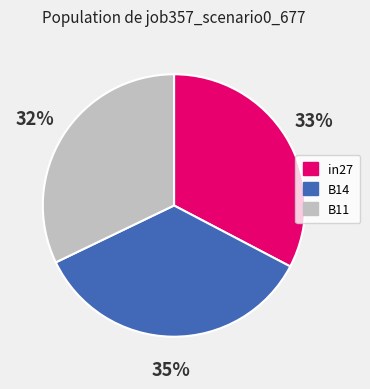

To the nearest percent, what is the average slice percentage?

33%